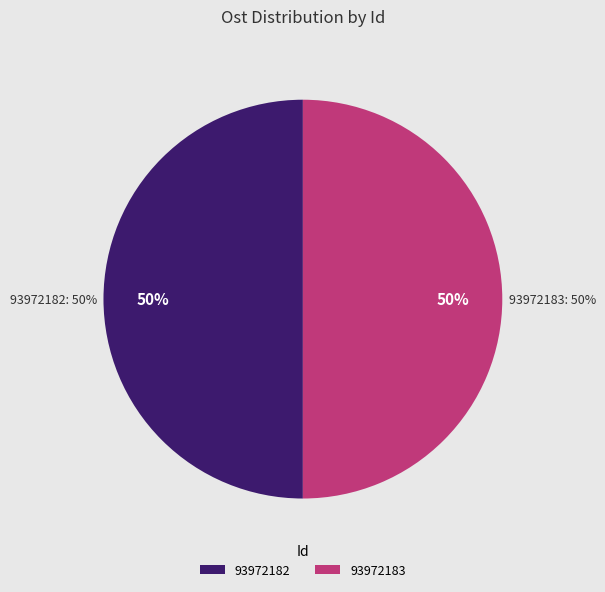

How many slices are in this pie chart?

2